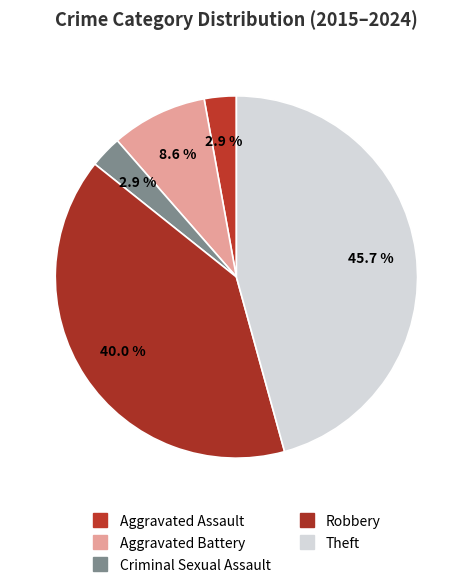

To the nearest percent, what is the combined percentage of Aggravated Battery and Robbery?

49%